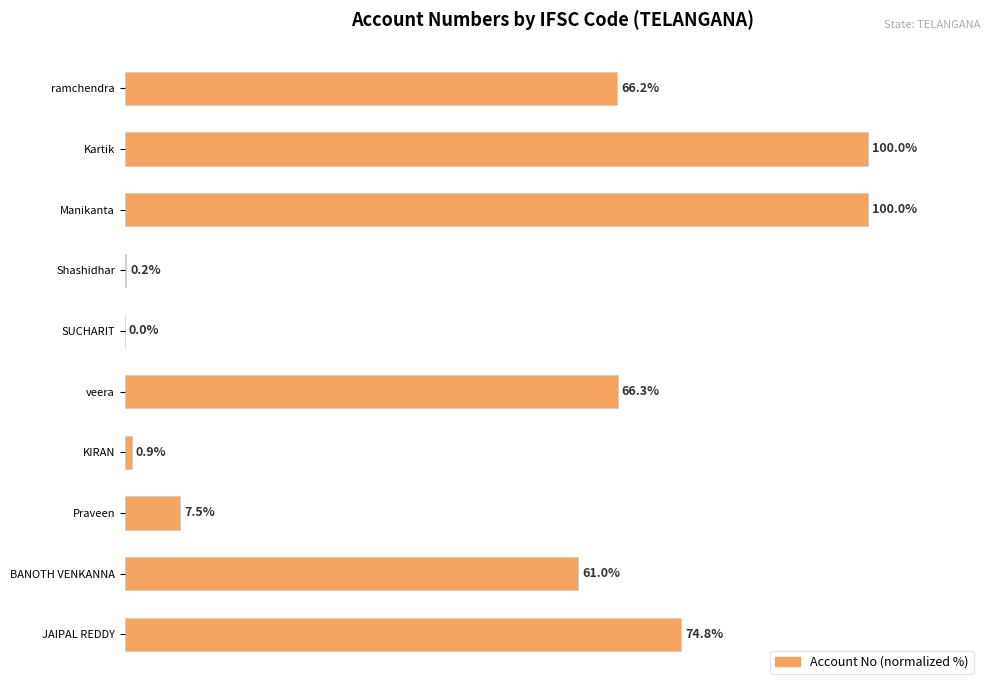

Which has a higher value, Shashidhar or SUCHARIT?

Shashidhar